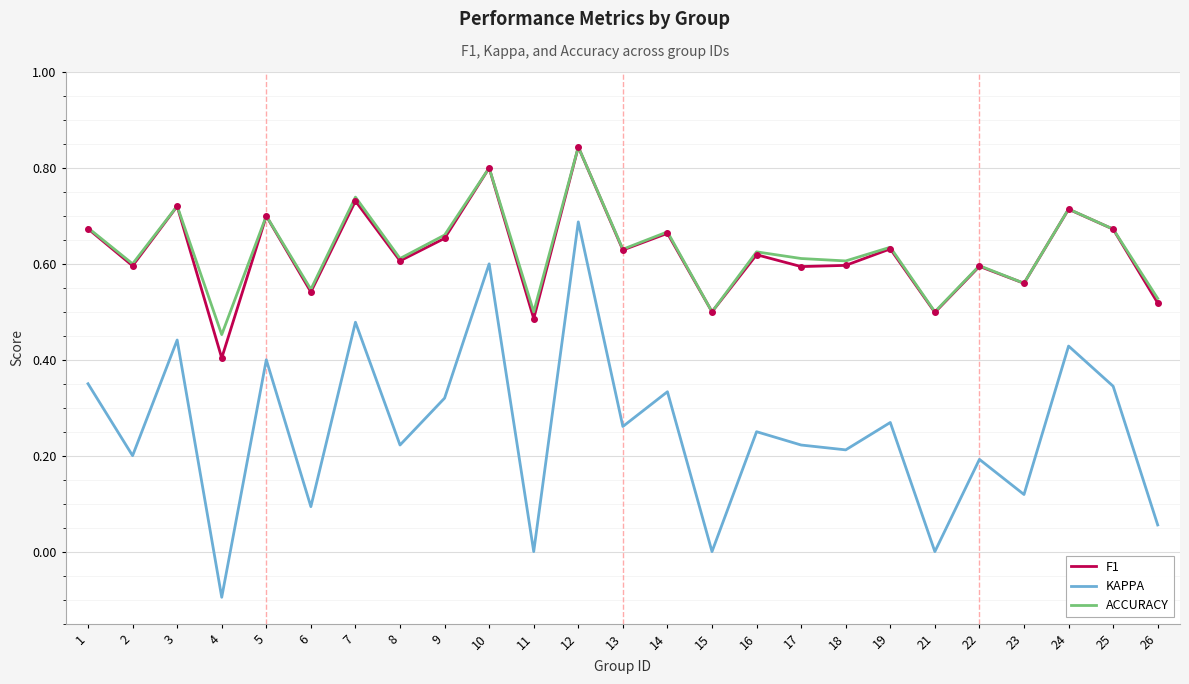

True or false: KAPPA and ACCURACY intersect in this chart.

False